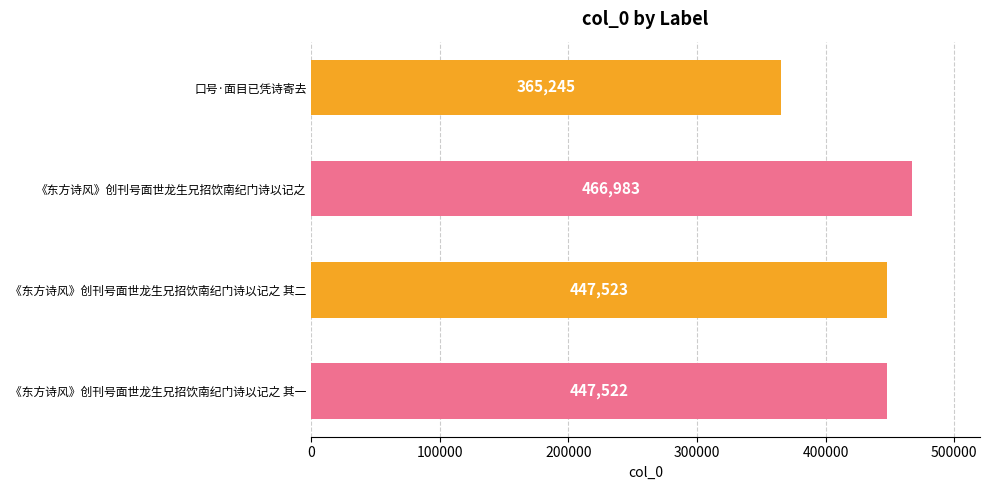

What is the label of the 2nd bar from the bottom?

《东方诗风》创刊号面世龙生兄招饮南纪门诗以记之 其二